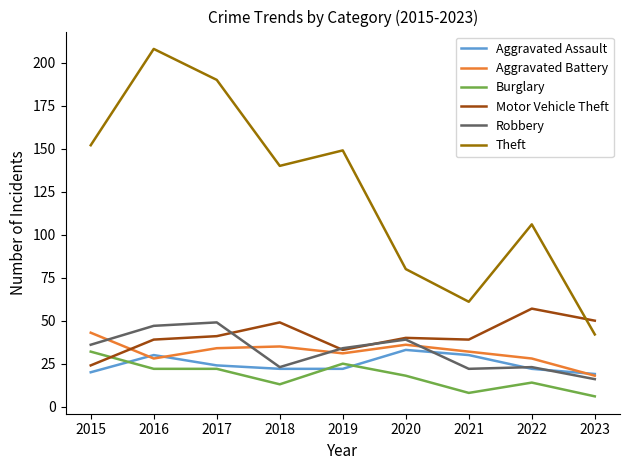

At which category does Motor Vehicle Theft reach its first local valley?

2019